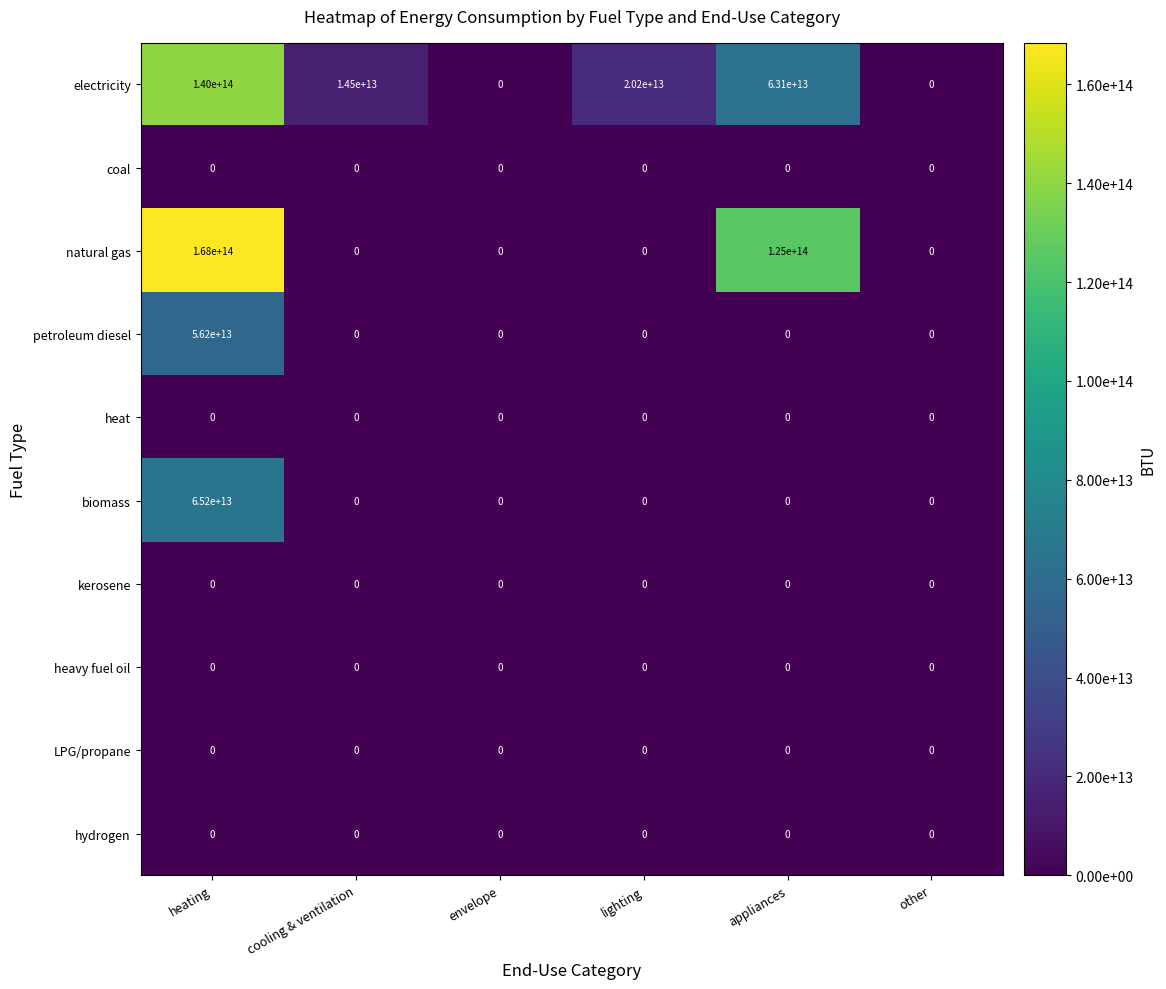

At which category does the chart reach its peak across all series?

heating